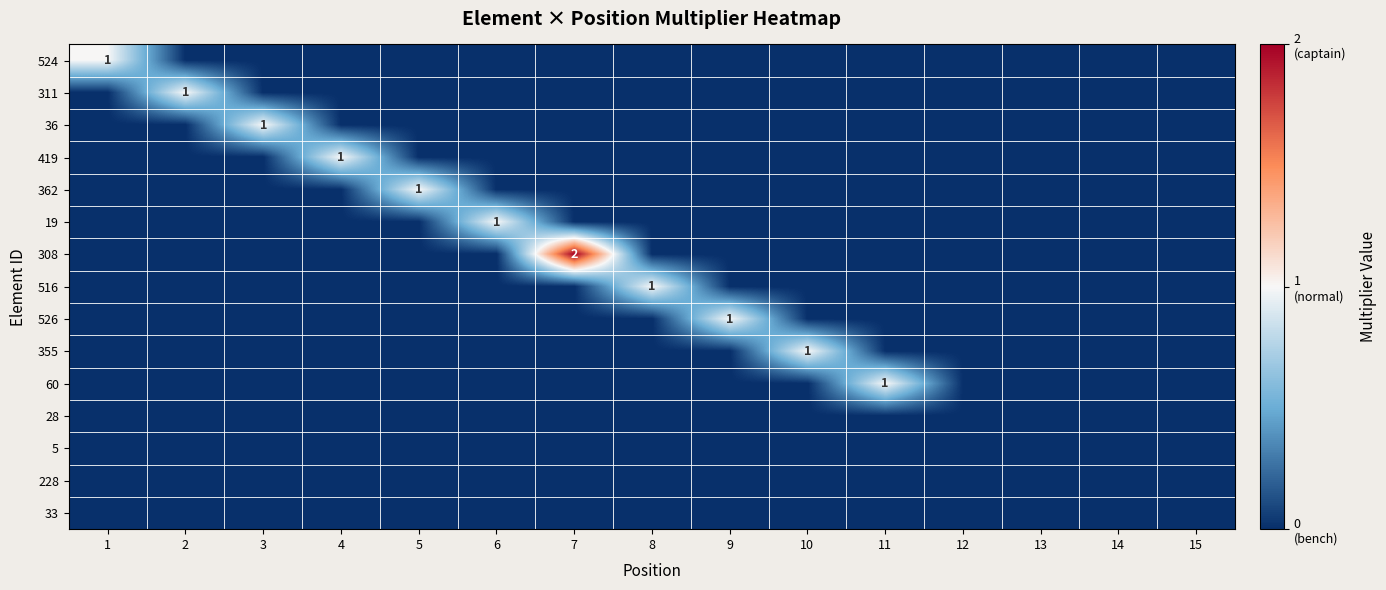

The value of 524 at 4 is -1. True or false?

False